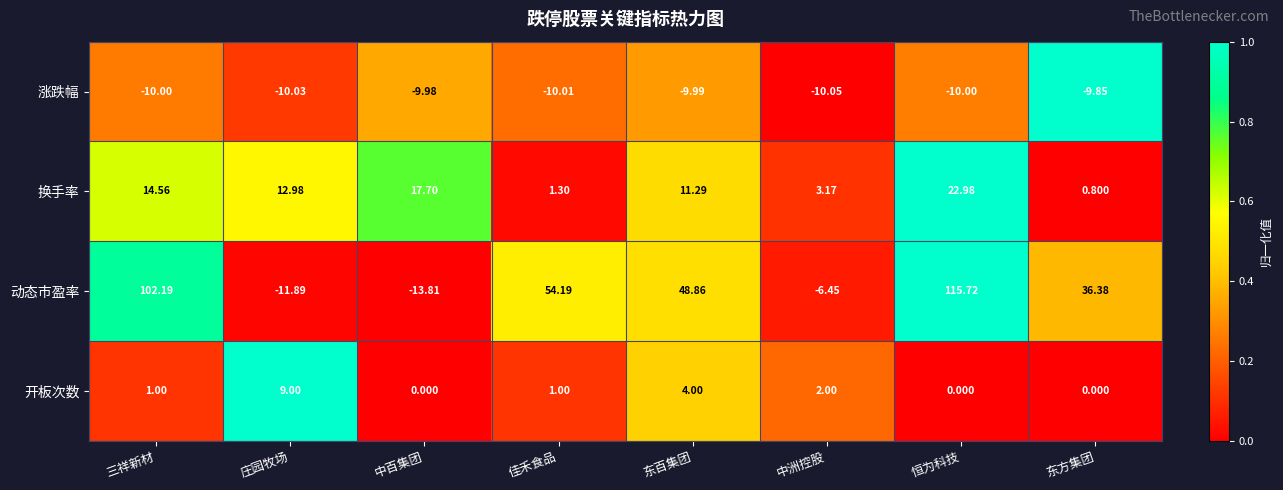

Rank the series by their average value, from lowest to highest.

涨跌幅, 开板次数, 换手率, 动态市盈率